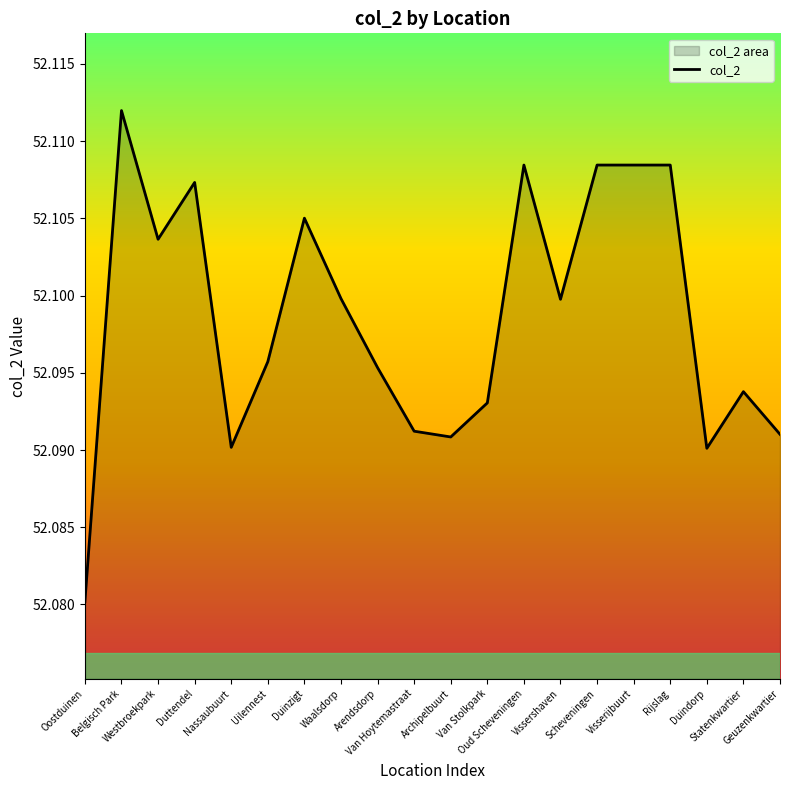

Does the chart display data point markers on the line(s)?

No